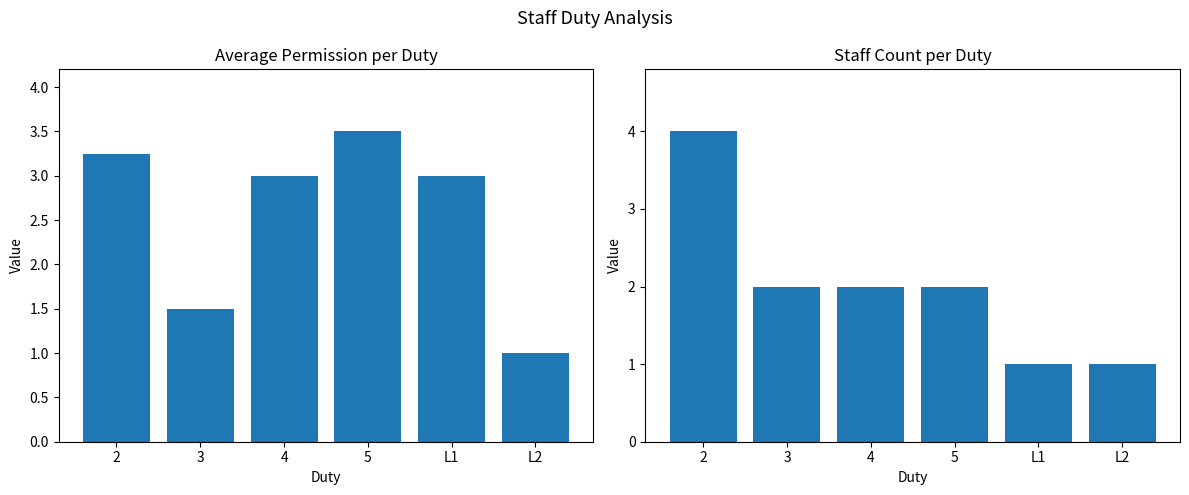

What is the label of the 4th bar from the right?

4